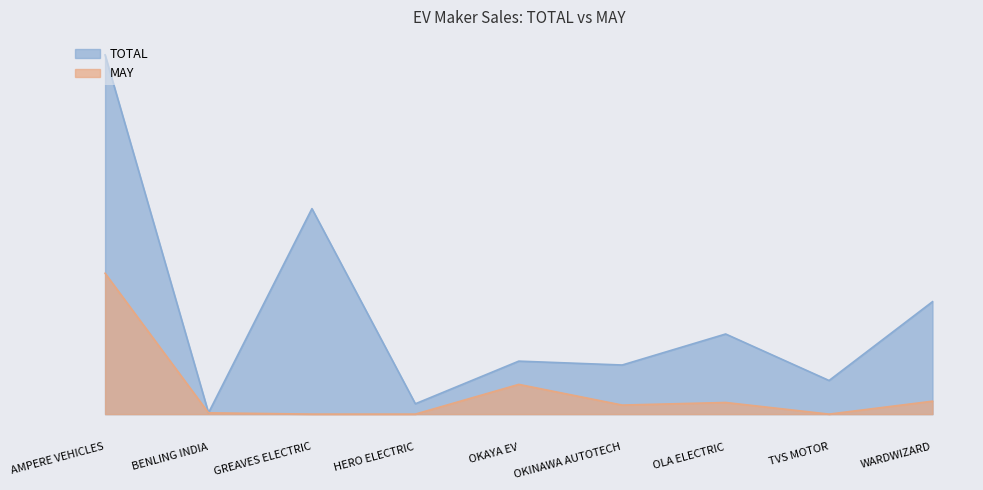

Which series has the largest range (max minus min)?

TOTAL